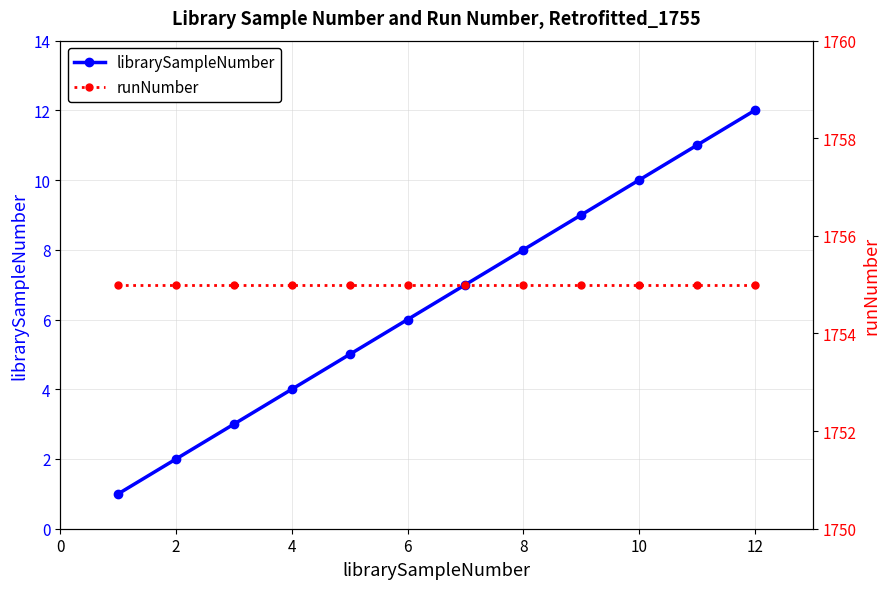

The value of librarySampleNumber at 2 is 1. True or false?

False